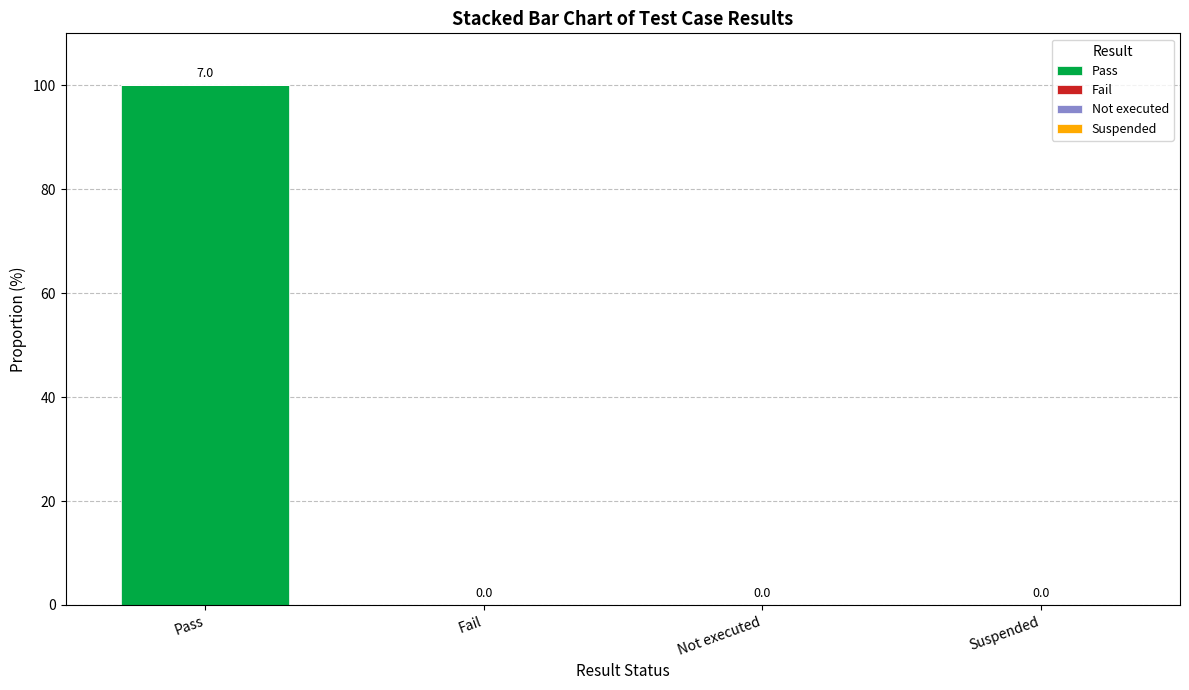

Between Fail and Pass, which is larger?

Pass